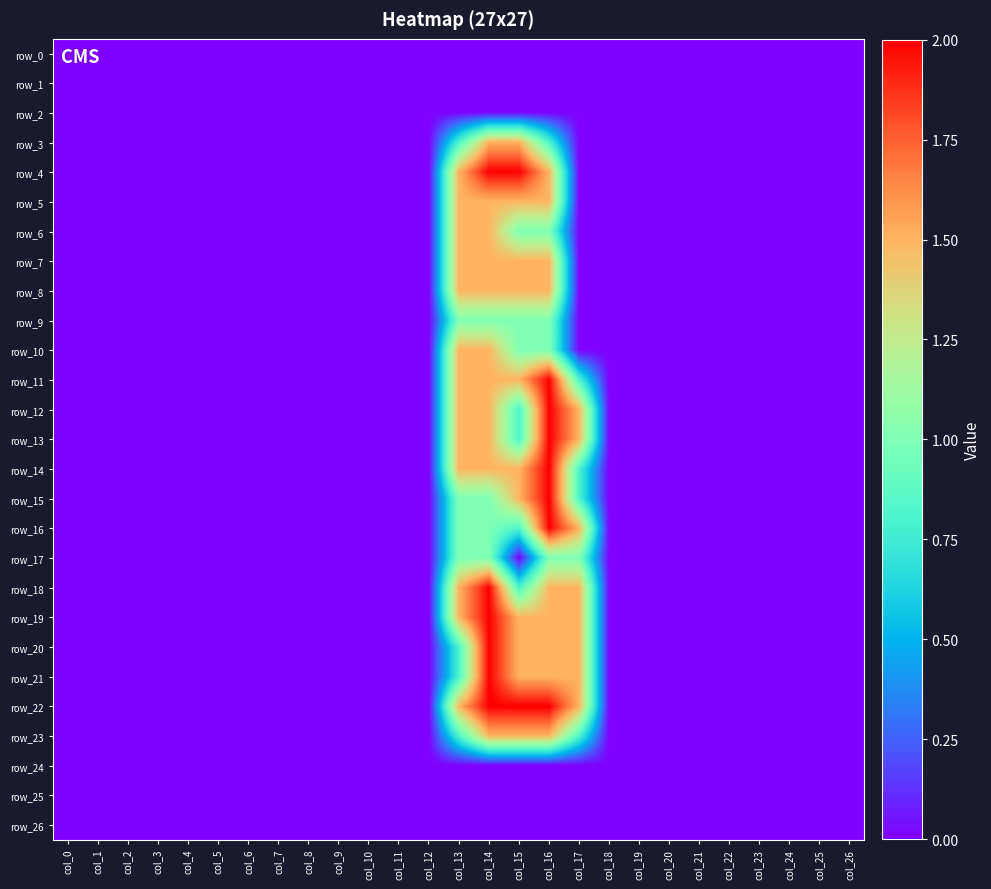

How many series are shown in this chart?

27